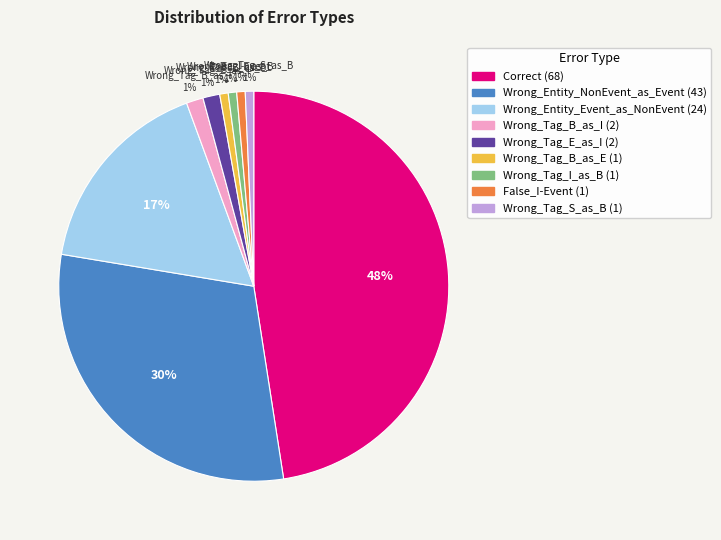

To the nearest percent, what is the difference between the largest and smallest slice percentages?

47%